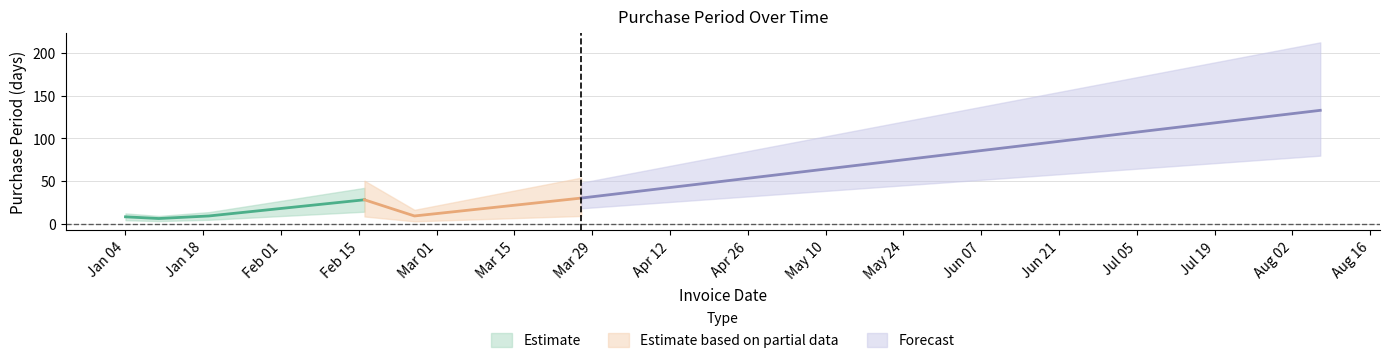

Reading left to right, list all the values displayed in this chart.

8	6	9	28	9	30	133